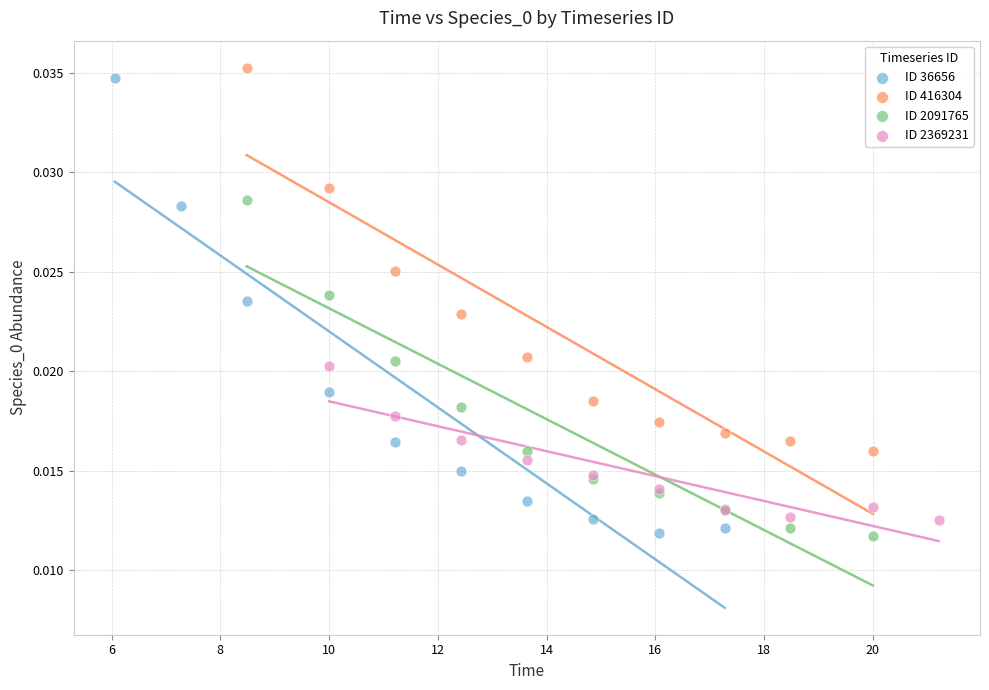

What are all the series names shown in the legend?

ID 36656, ID 416304, ID 2091765, ID 2369231